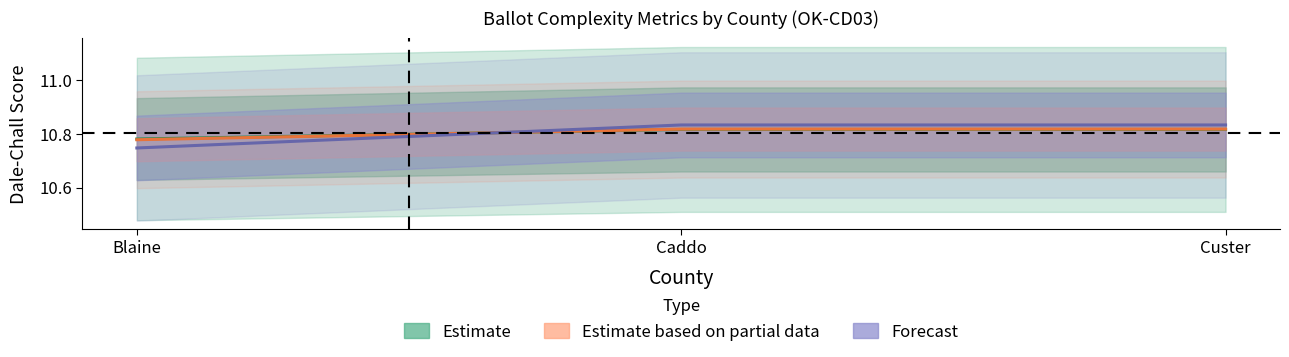

What is the highest value of the dale_chall_initial series?

10.8